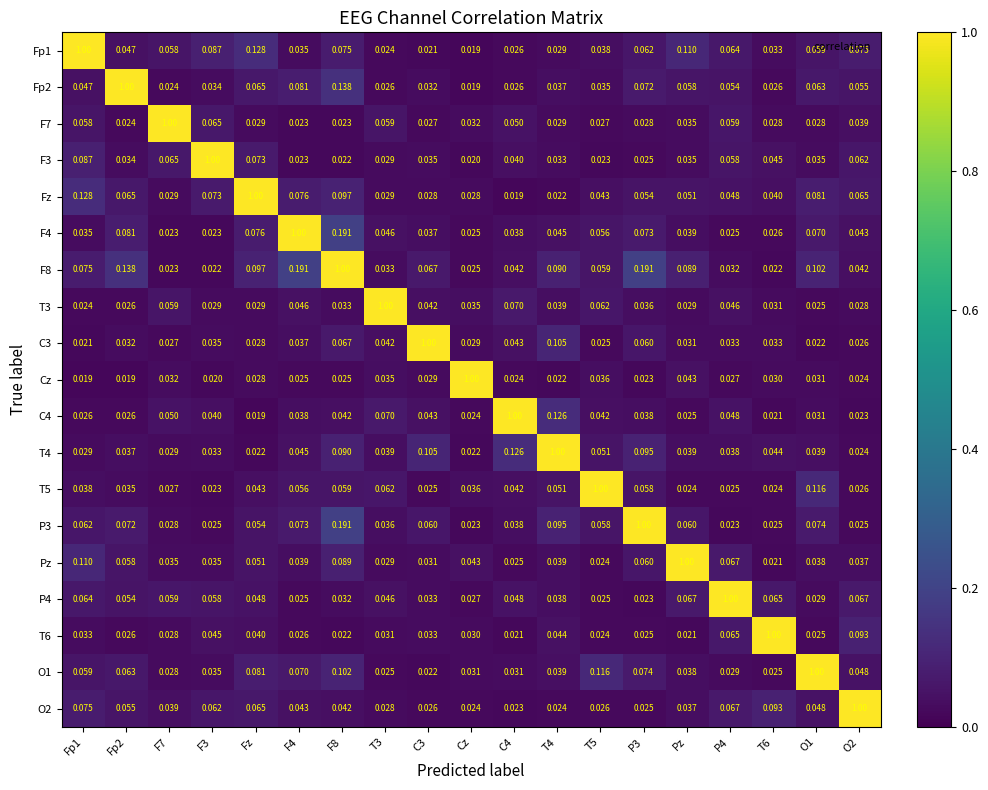

Is the value of Fz at Cz greater than the value of F4 at T3?

No